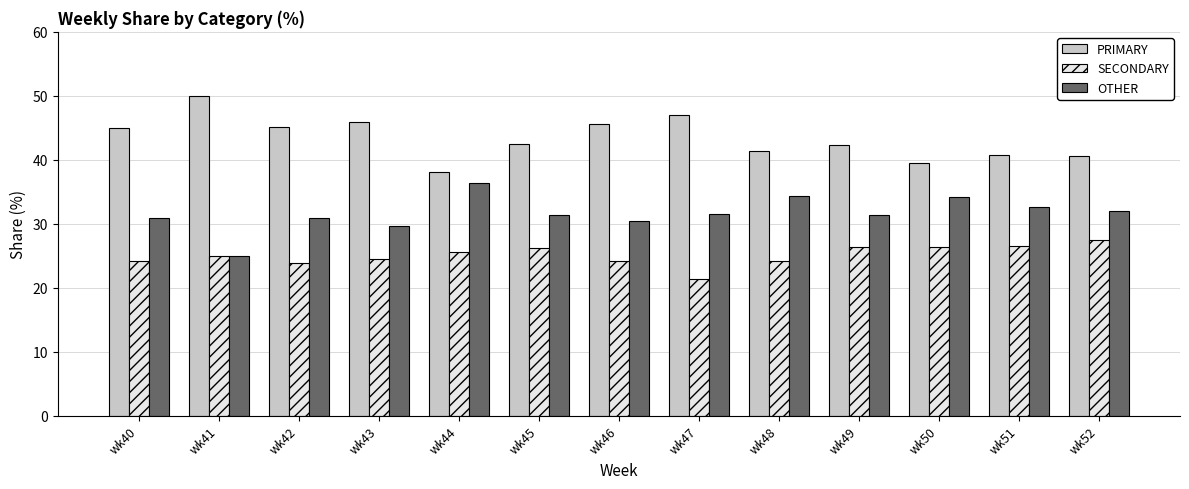

List the series in order of their overall mean, highest first.

PRIMARY, OTHER, SECONDARY